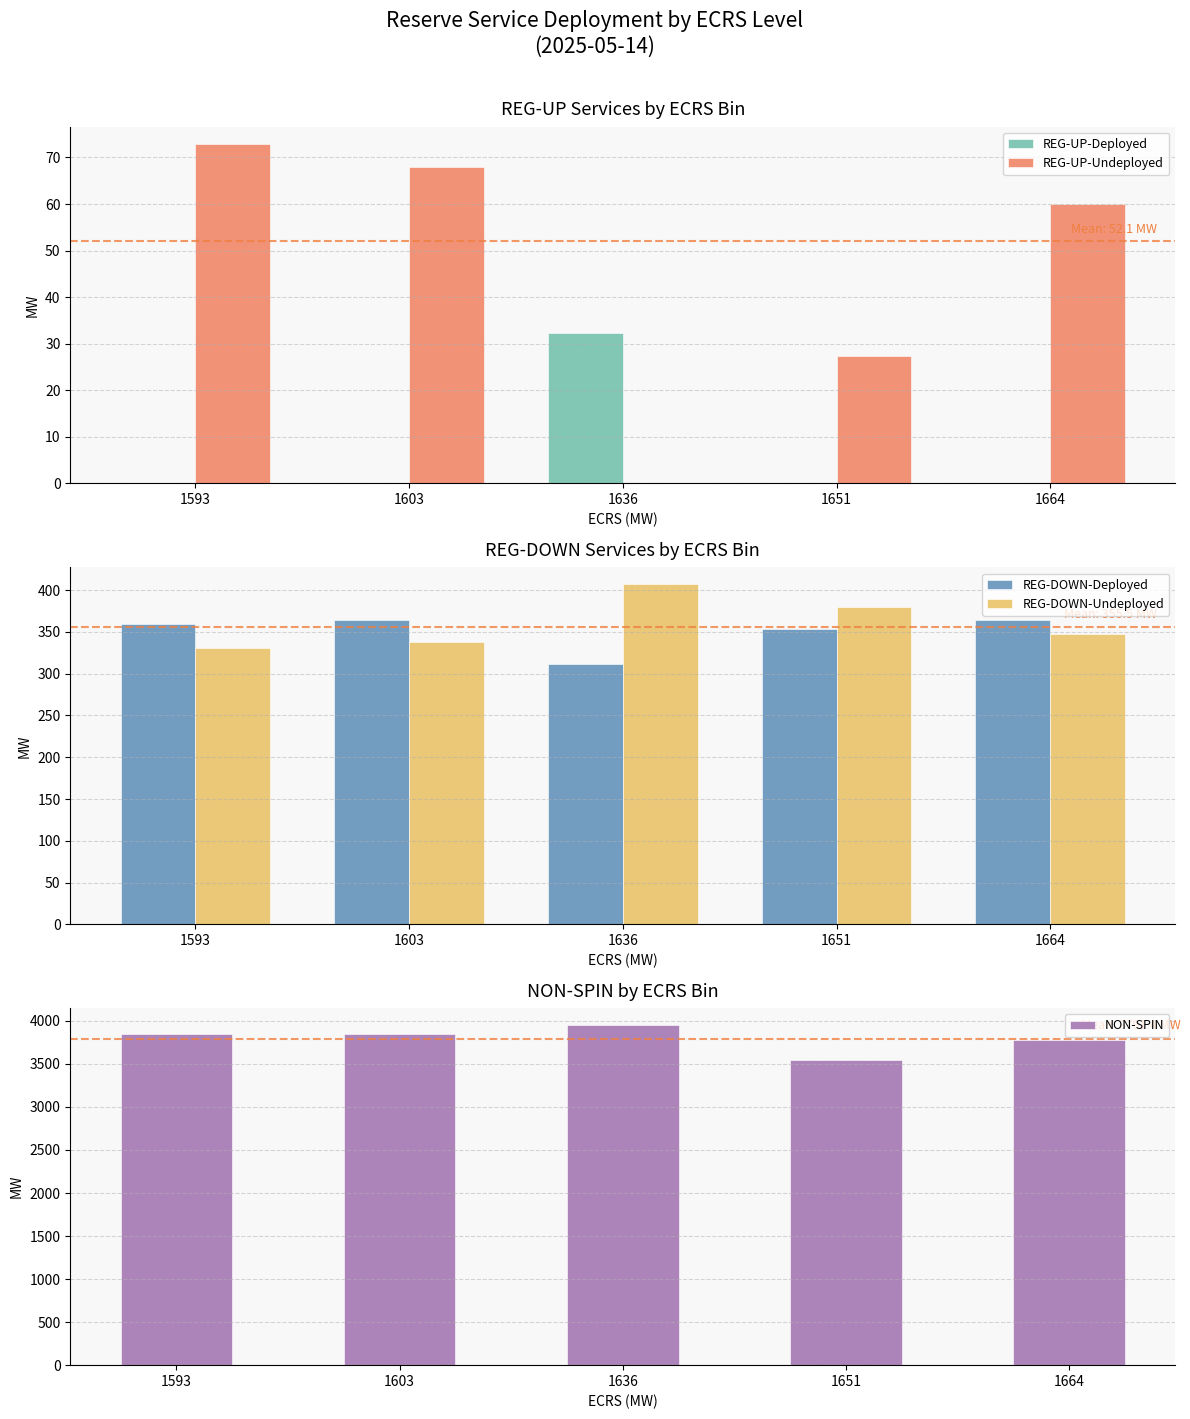

How many groups of bars are there?

5